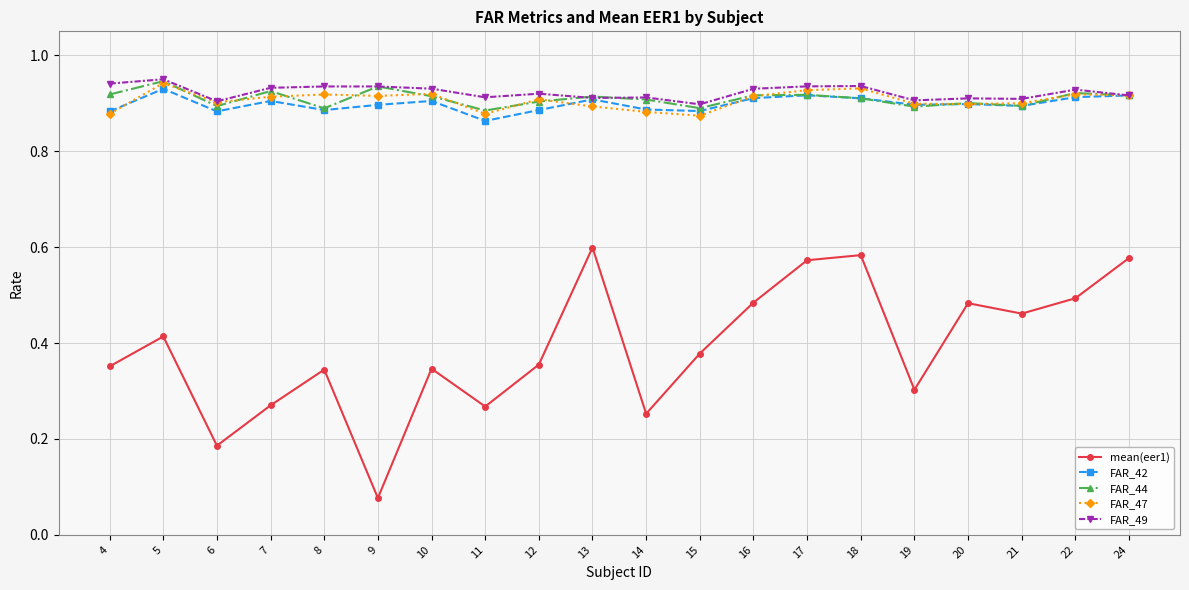

Which series has the widest spread of values?

mean(eer1)